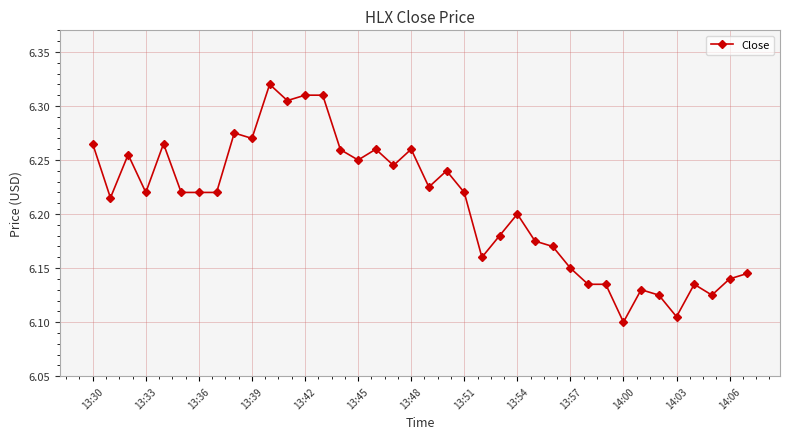

What is the difference between the second highest and minimum values?

0.2